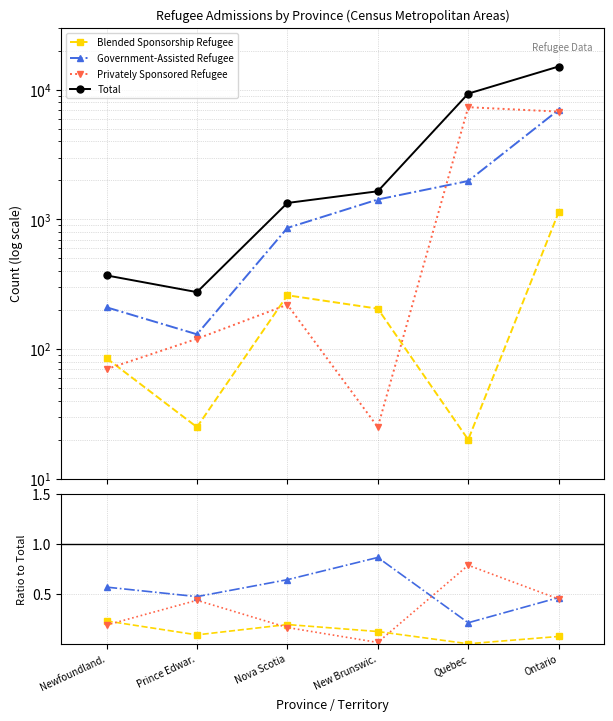

What is the label of the 5th point from the left?

Quebec